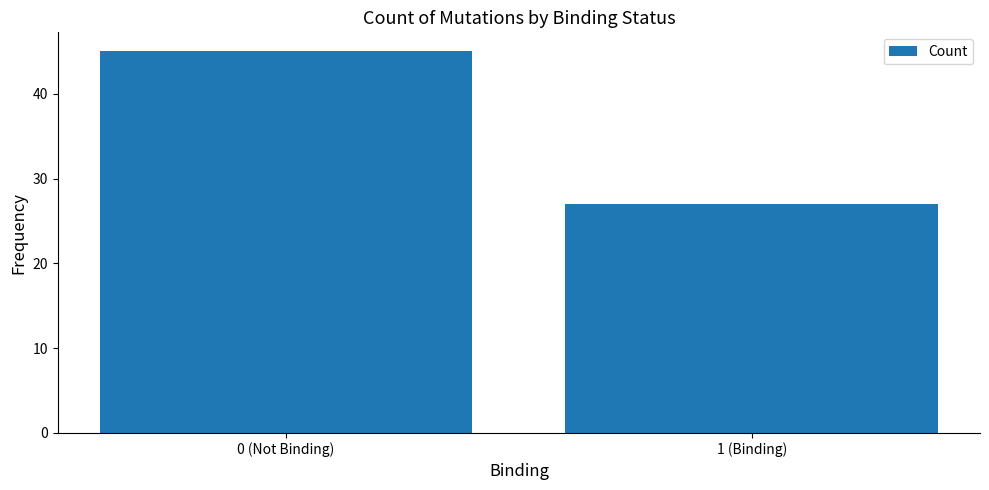

What is the smallest value displayed?

27